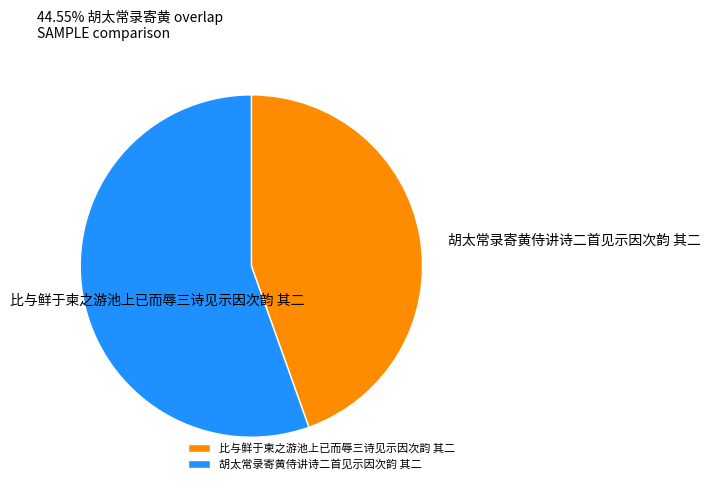

Between 比与鲜于柬之游池上已而辱三诗见示因次韵 其二 and 胡太常录寄黄侍讲诗二首见示因次韵 其二, which is larger?

胡太常录寄黄侍讲诗二首见示因次韵 其二